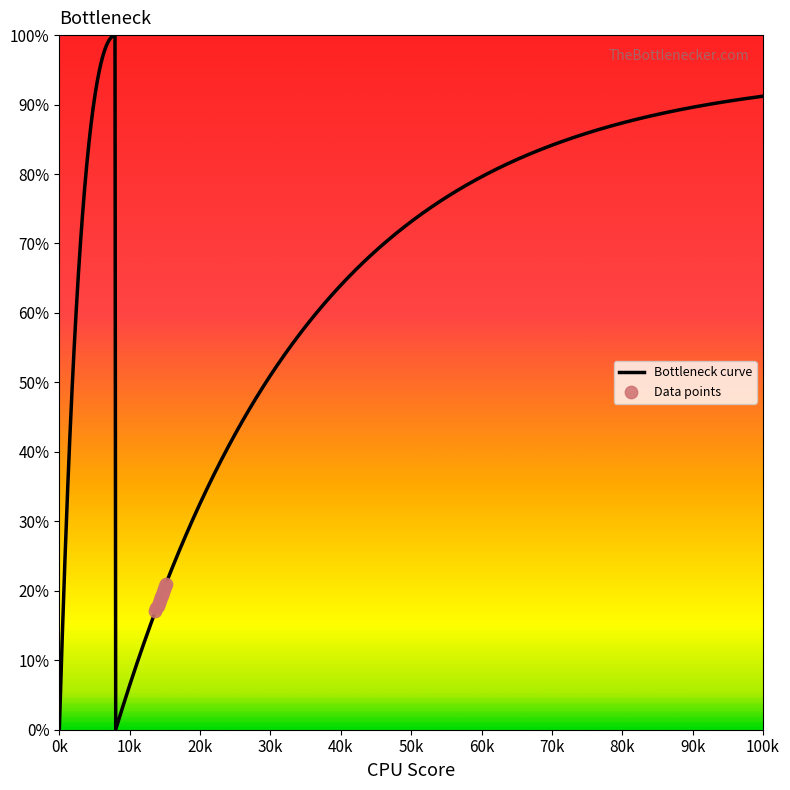

What is the change in value from 91 to 95?

+1.6